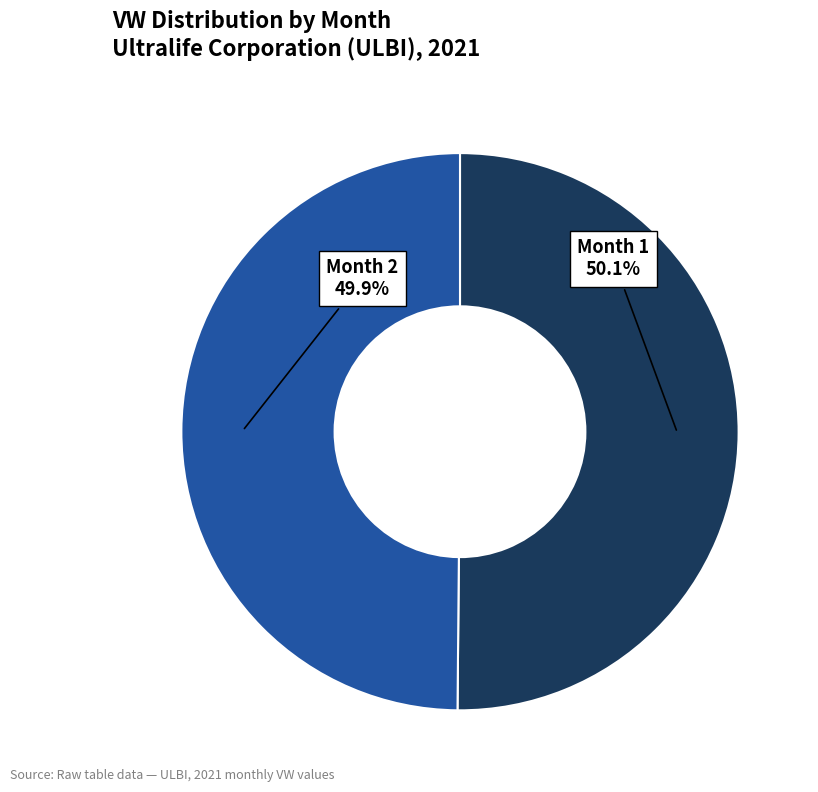

What is the ratio of the value at Month 1 to the value at Month 2?

1.0